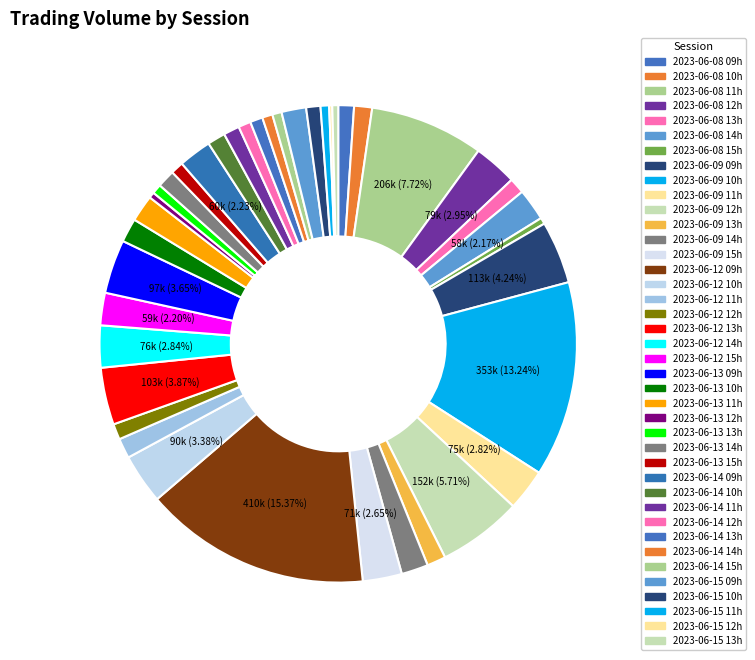

Does any single category account for the majority?

No